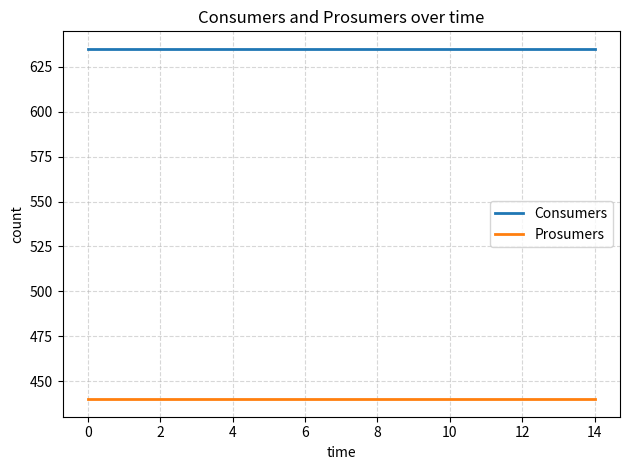

What is the maximum value shown in the chart?

635